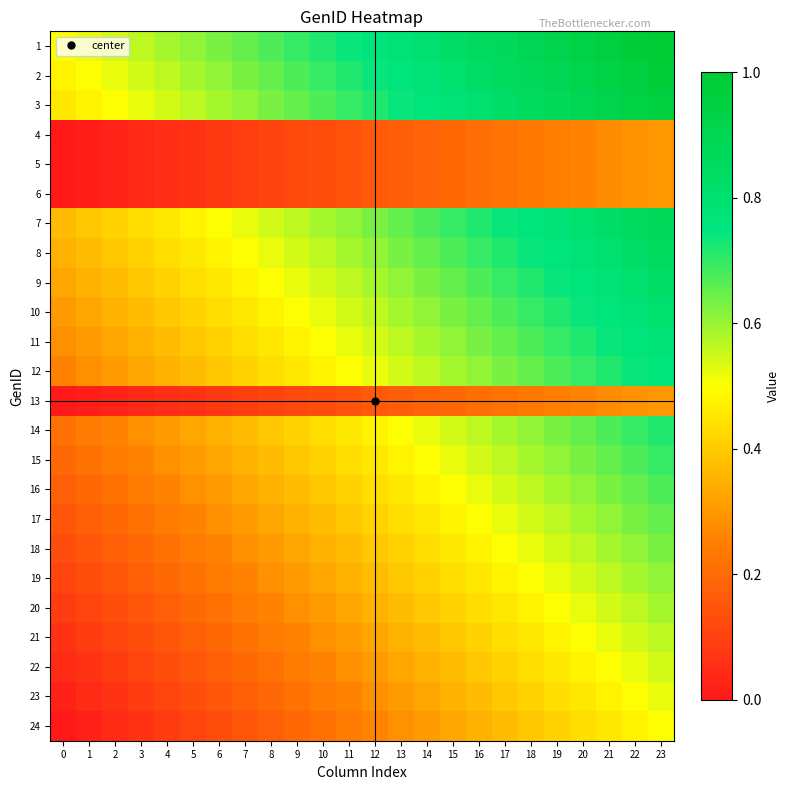

At which category does the chart reach its peak across all series?

23